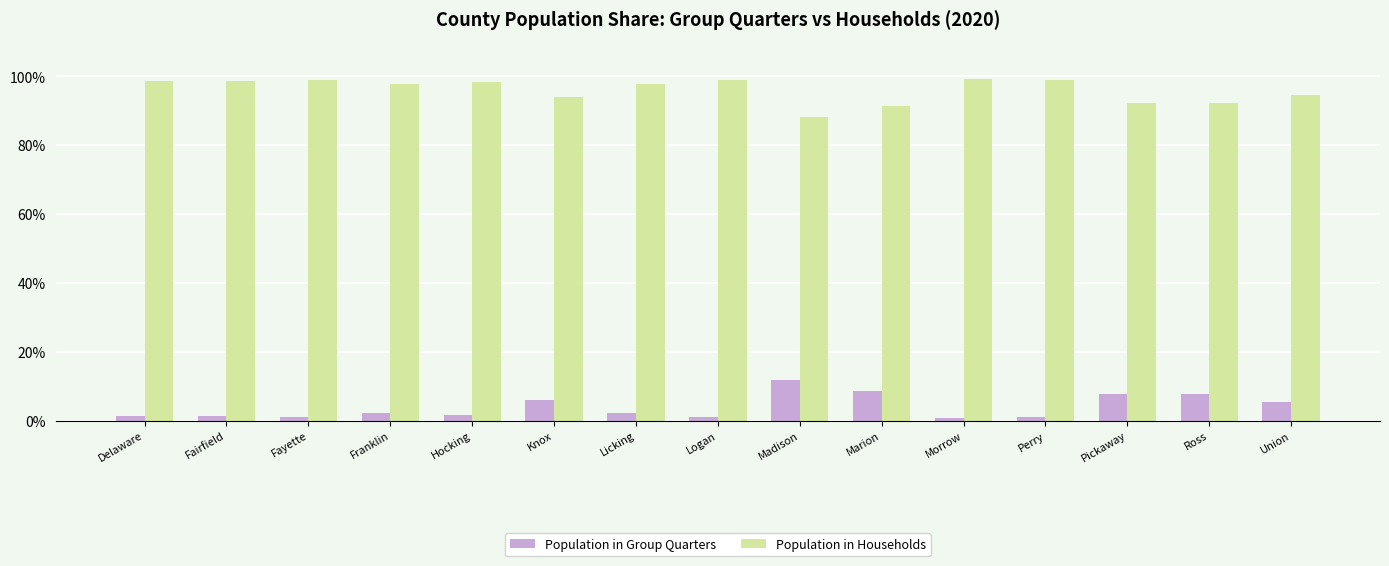

Is the value of Population in Households at Madison greater than the value of Population in Group Quarters at Union?

Yes